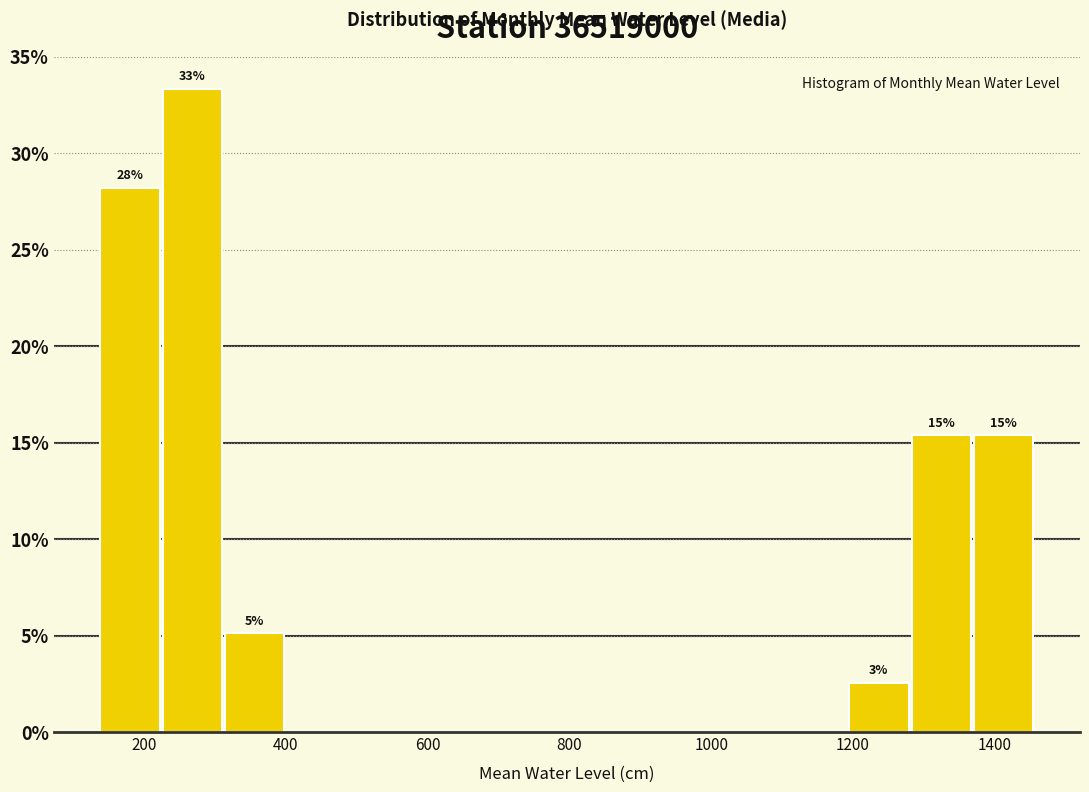

Which range on the x-axis has the tallest bar?

220 to 320